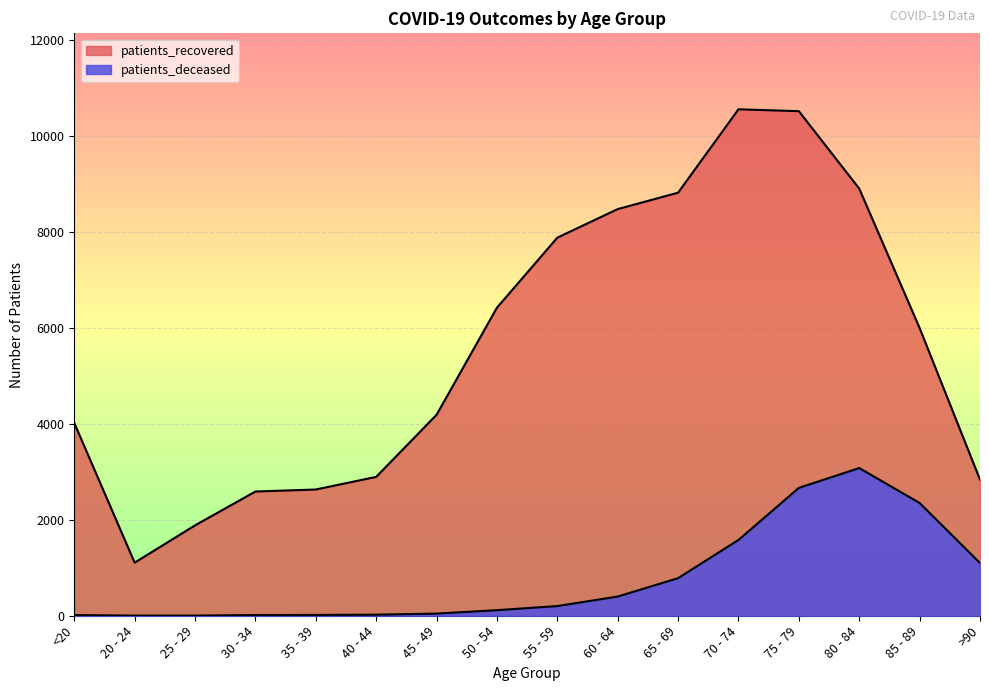

At which category does patients_deceased reach its first local peak?

80 - 84